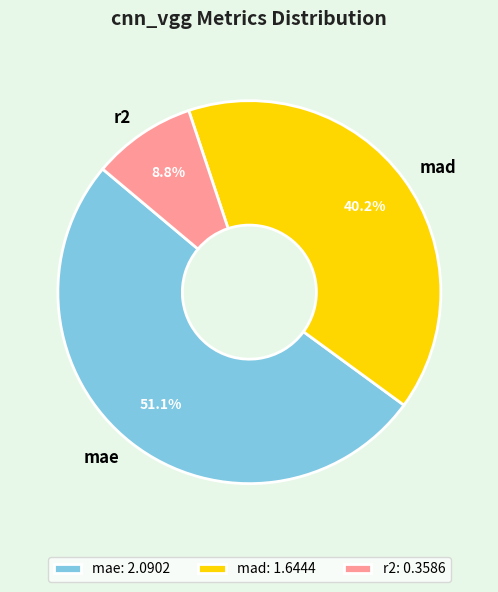

Does any single category account for the majority?

Yes